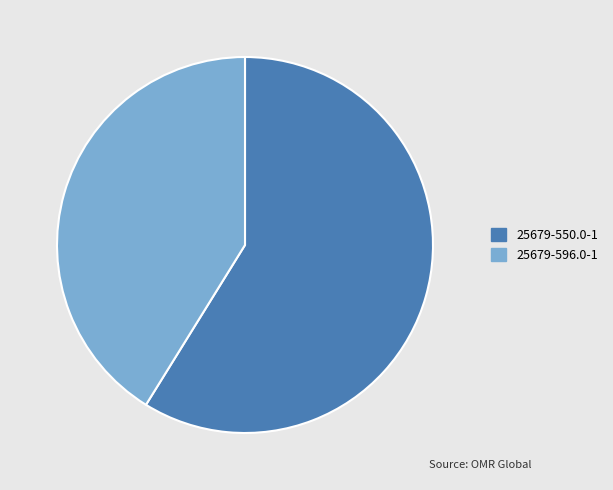

The 25679-550.0-1 slice represents 67% of the pie. True or false?

False